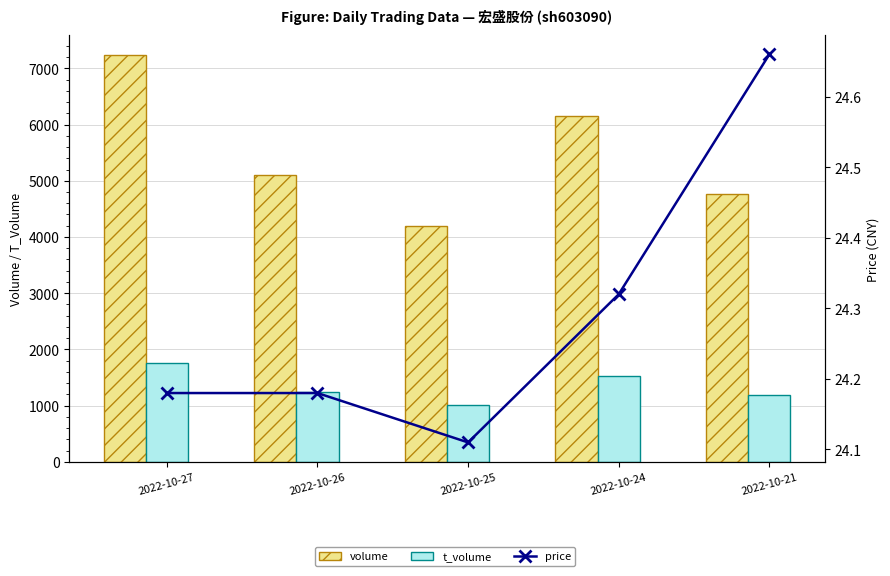

Rank the series at 2022-10-25 from lowest to highest value.

price, t_volume, volume